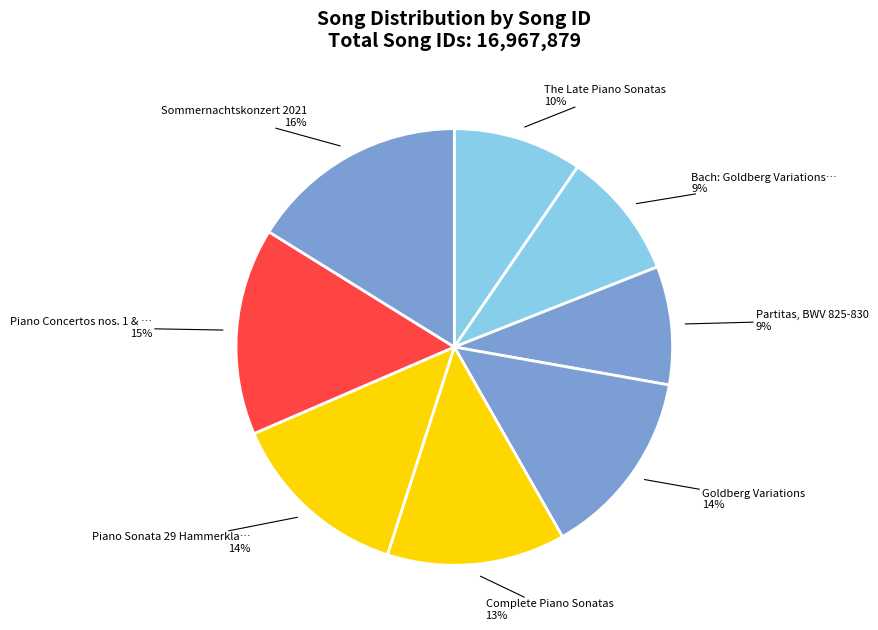

How many slices are in this pie chart?

8